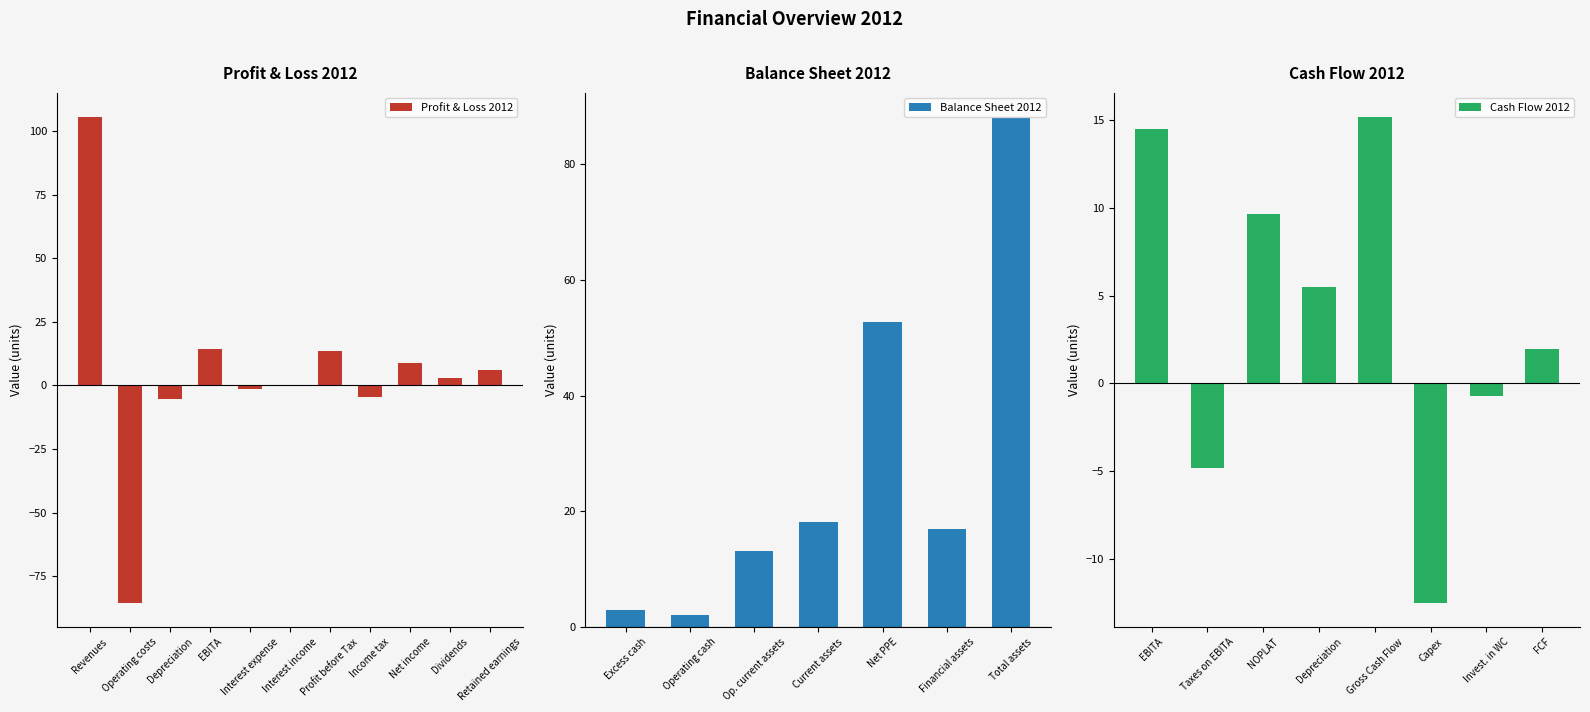

What is the highest value of the Profit & Loss 2012 series?

105.4